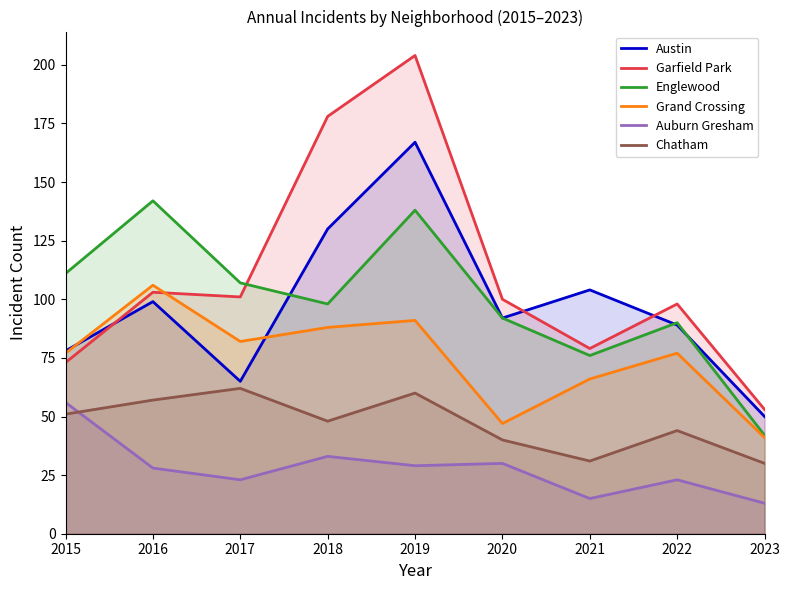

How many interior local peaks does the Chatham series have?

3